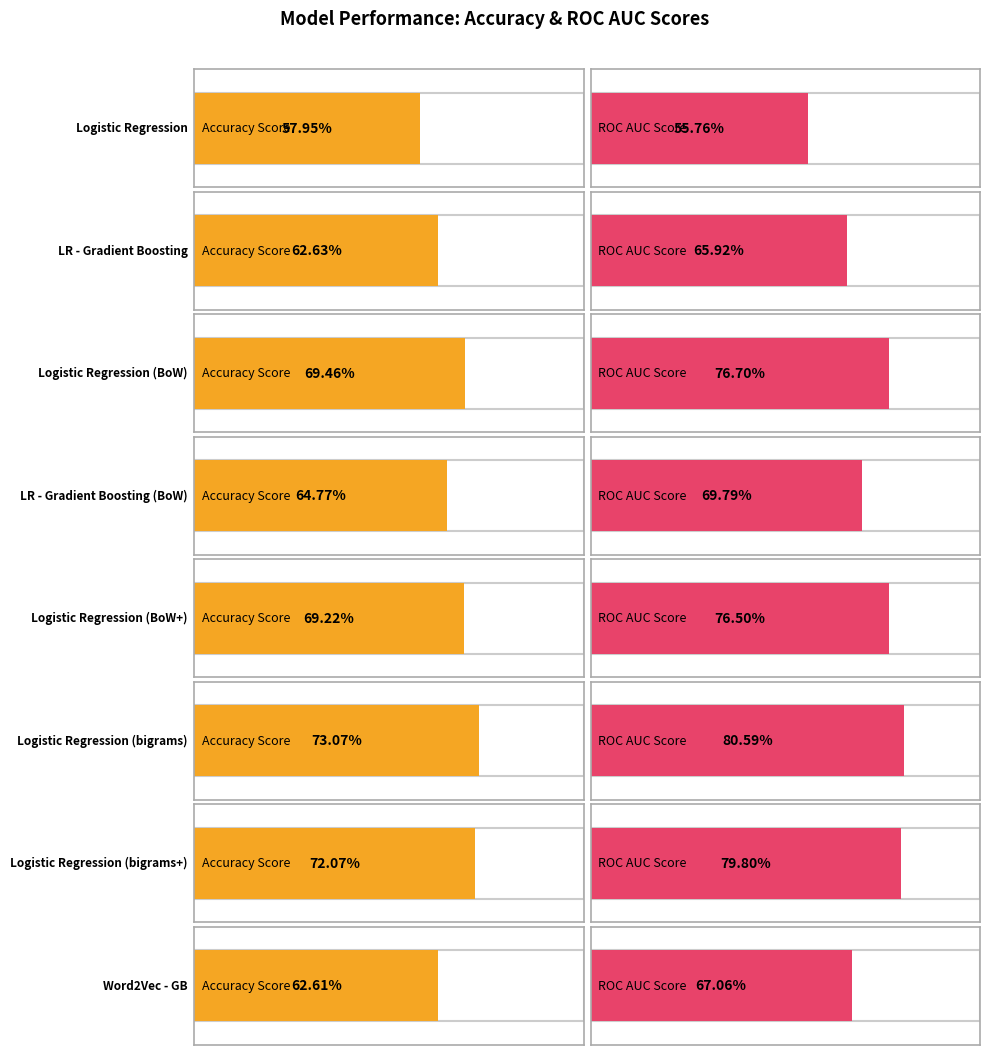

Between 2 and 7, which series saw the biggest shift?

roc_auc